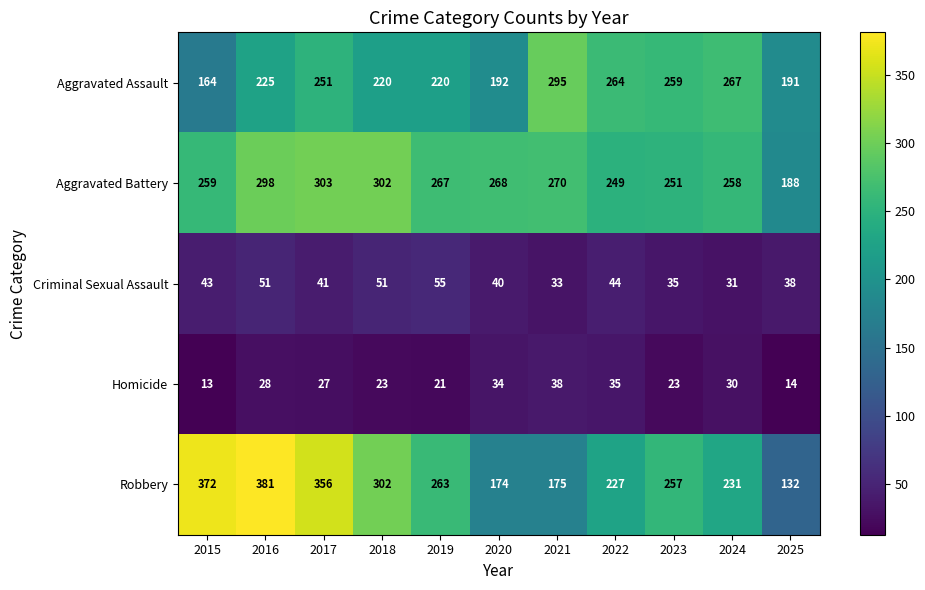

Is it true that Aggravated Battery equals 494 at 2016?

False